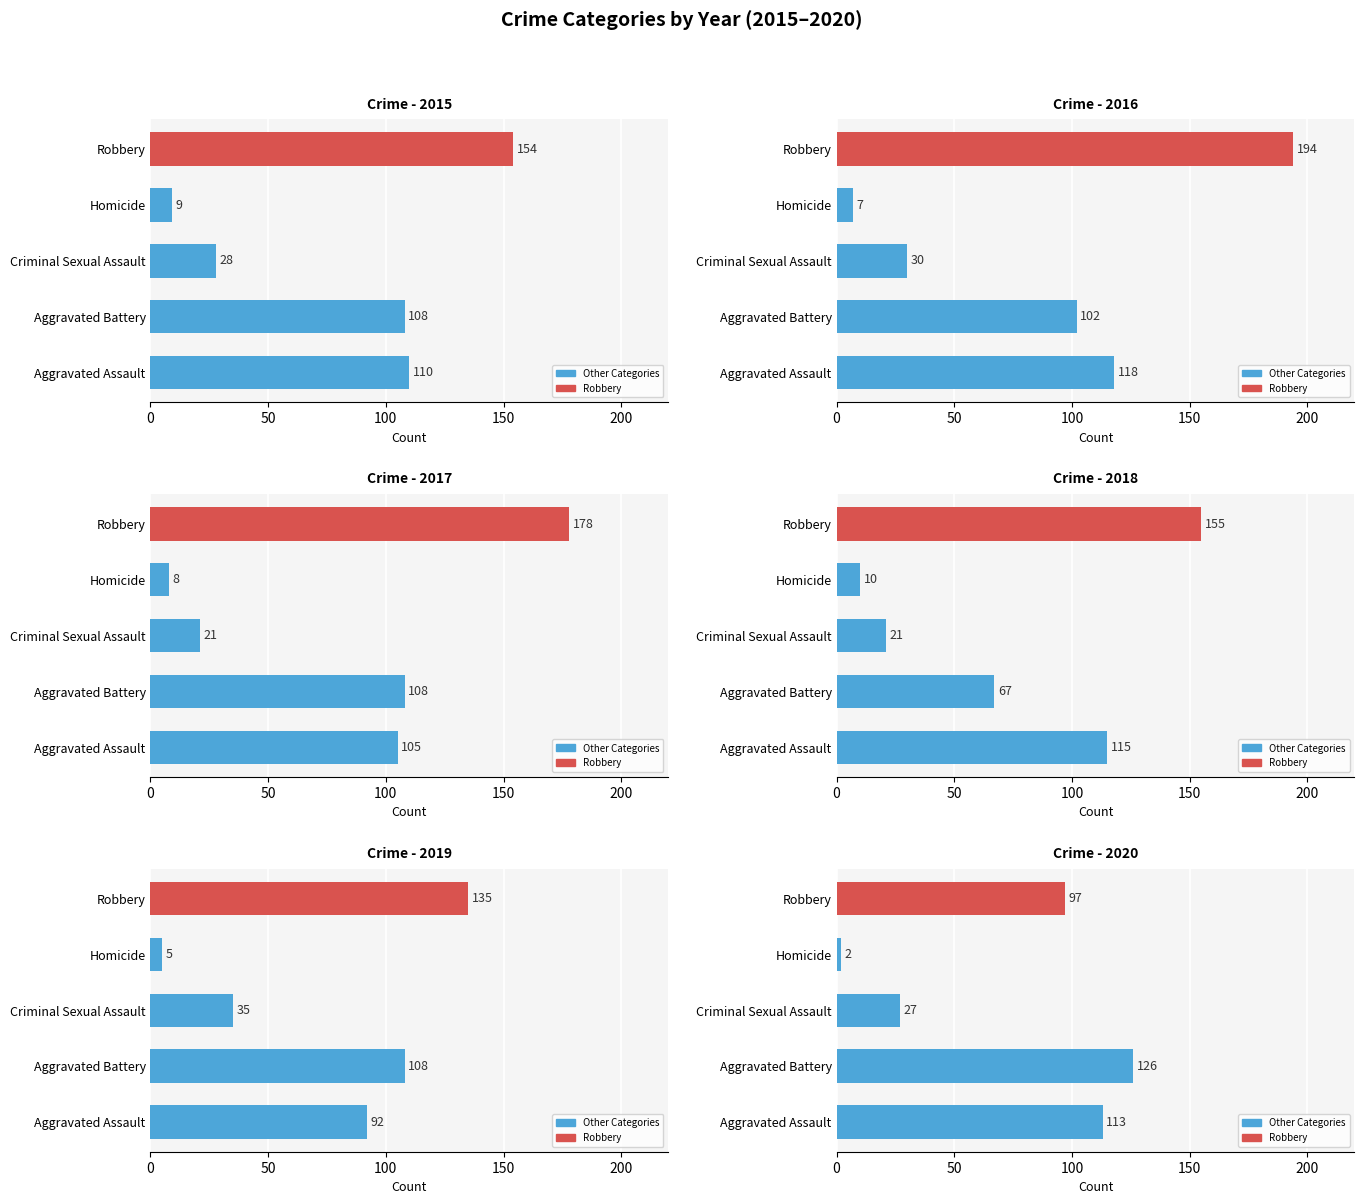

True or false: 2017 has a value of 41 at Aggravated Battery.

False